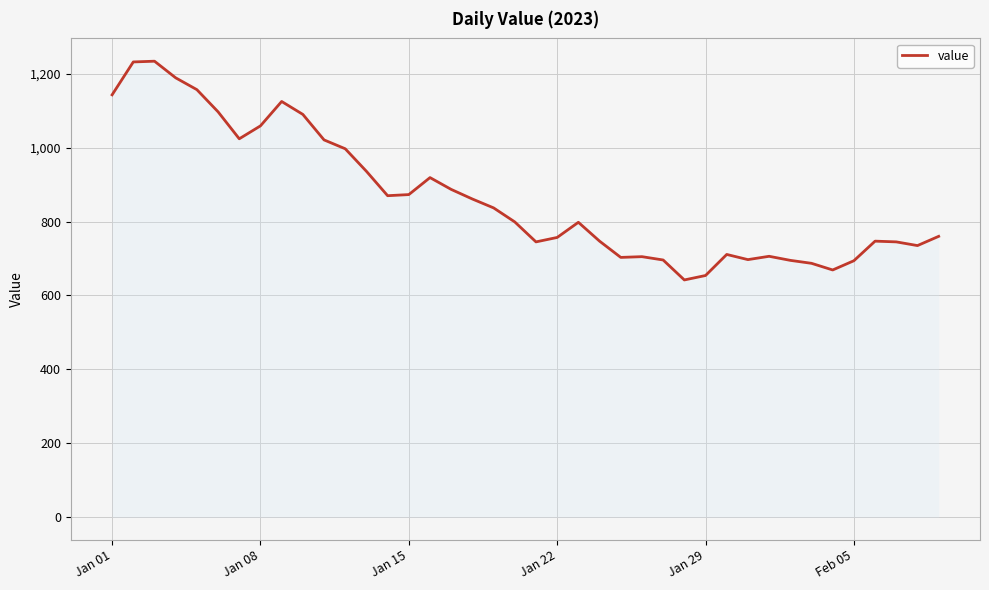

What is the minimum value shown in the chart?

642